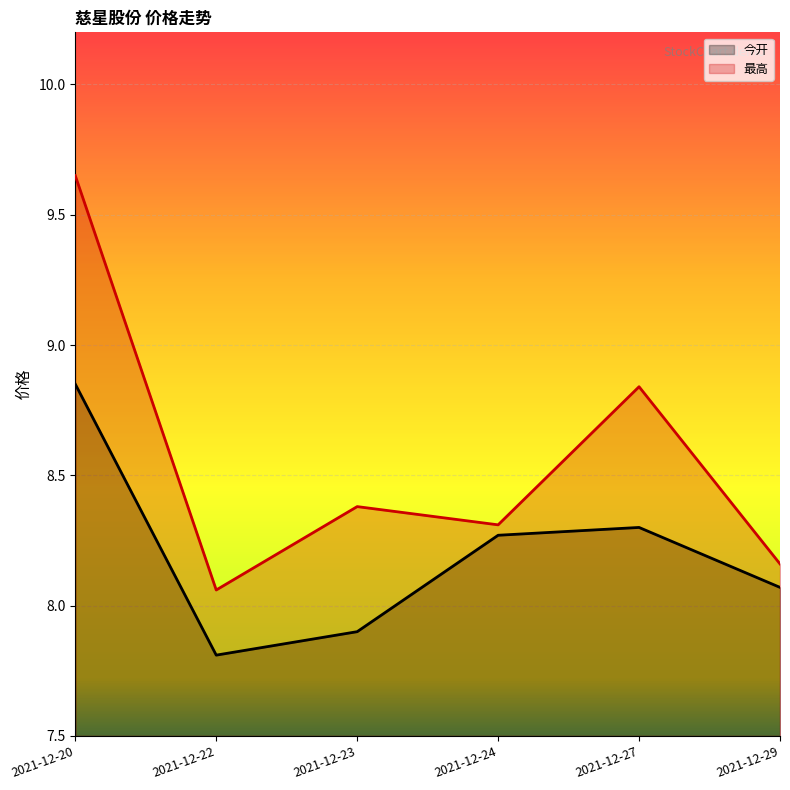

How many interior local peaks does the 今开 series have?

1